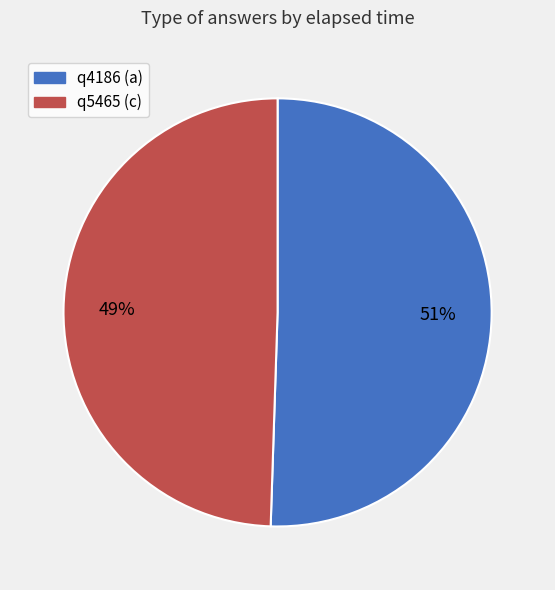

Which category accounts for the majority?

q4186 (a)